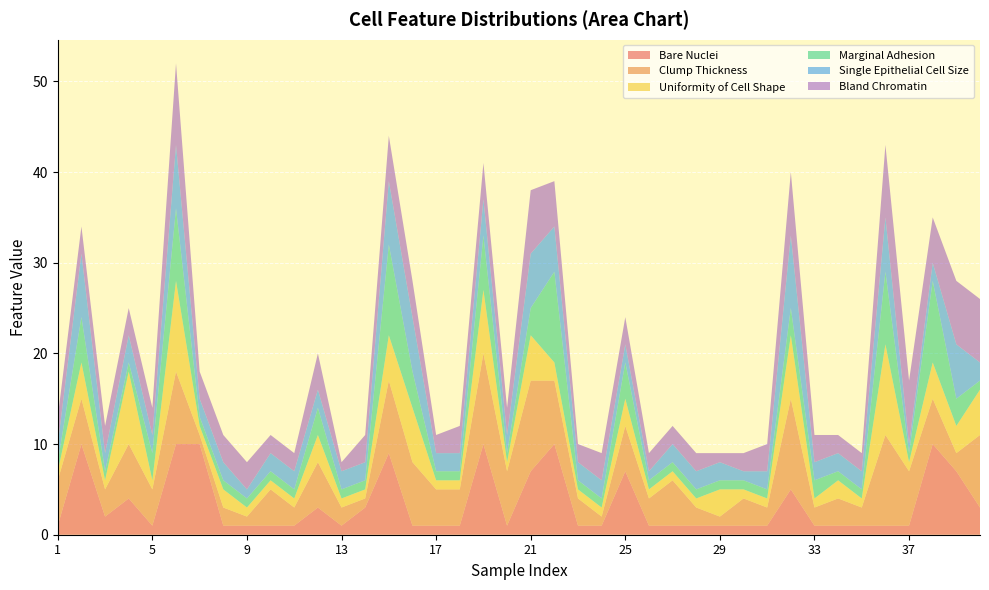

Reading right to left, what are all the values shown in this chart?

Bare Nuclei: 3	7	10	1	1	1	1	1	5	1	1	1	1	1	1	7	1	1	10	7	1	10	1	1	1	9	3	1	3	1	1	1	1	10	10	1	4	2	10	1
Clump Thickness: 8	2	5	6	10	2	3	2	10	2	3	1	2	5	3	5	1	3	7	10	6	10	4	4	7	8	1	2	5	2	4	1	2	1	8	4	6	3	5	5
Uniformity of Cell Shape: 5	3	4	1	10	1	2	1	7	1	1	3	1	1	1	3	1	1	2	5	1	7	1	1	6	5	1	1	3	1	1	1	2	1	10	1	8	1	4	1
Marginal Adhesion: 1	3	9	1	8	1	1	2	3	1	1	1	1	1	1	4	1	1	10	3	1	6	1	1	4	10	1	1	3	1	1	1	1	1	8	3	1	1	5	1
Single Epithelial Cell Size: 2	6	2	1	6	2	2	2	8	2	1	2	2	2	1	2	2	2	5	6	2	4	2	2	6	7	2	2	2	2	2	1	2	2	7	2	3	2	7	2
Bland Chromatin: 7	7	5	7	8	2	2	3	7	3	2	1	2	2	2	3	3	2	5	7	3	4	3	2	4	5	3	1	4	2	2	3	3	3	9	3	3	3	3	3